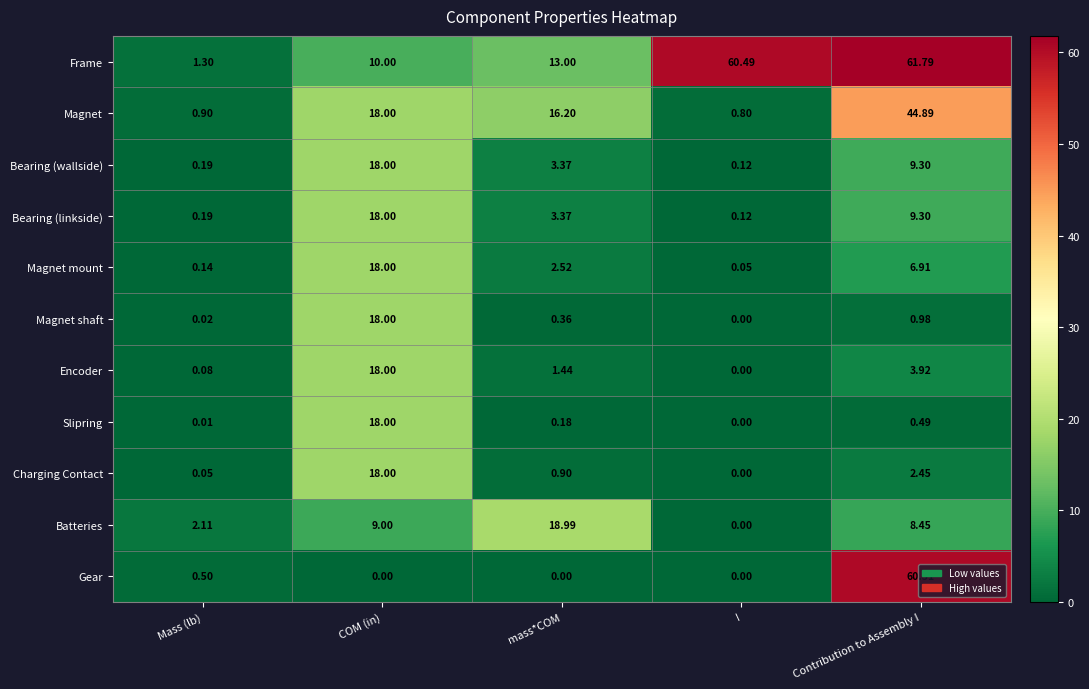

At which label does Magnet mount first exceed 2?

COM (in)